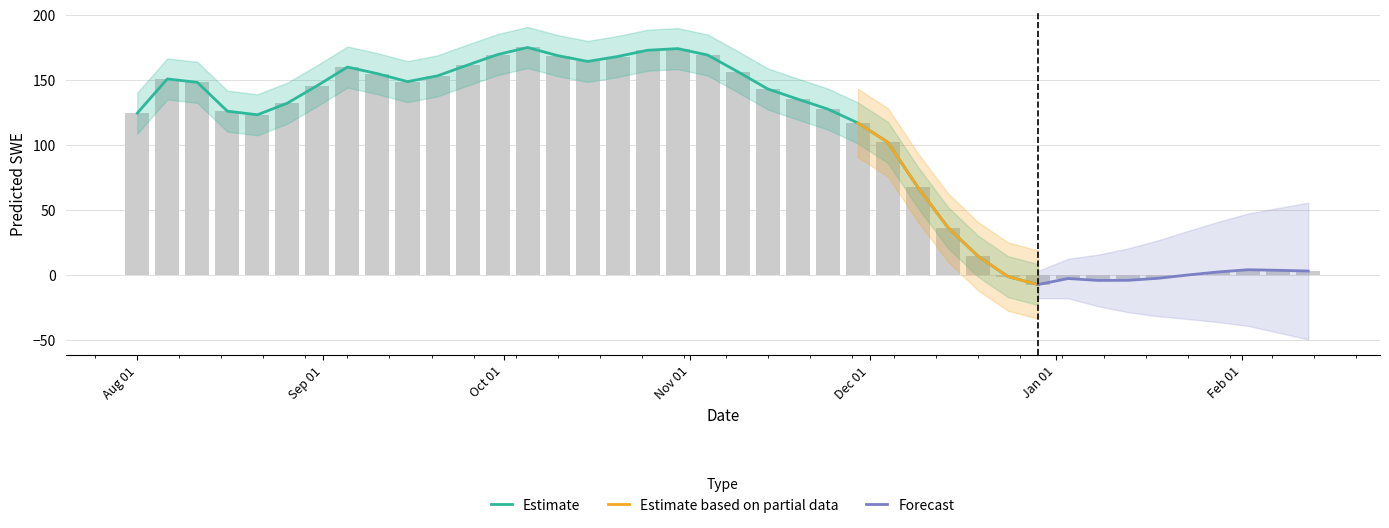

Reading right to left, transcribe all the data shown in this chart.

3.1	3.7	4.1	2.4	0.1	-2.5	-4.0	-4.1	-2.7	-7.3	-1.2	14.5	36.6	67.4	102.1	117.0	127.7	135.3	143.2	156.4	169.3	174.2	173.0	168.1	164.3	168.8	175.1	169.6	161.5	153.3	148.8	154.9	160.0	145.8	132.3	123.3	126.1	148.2	150.9	124.6